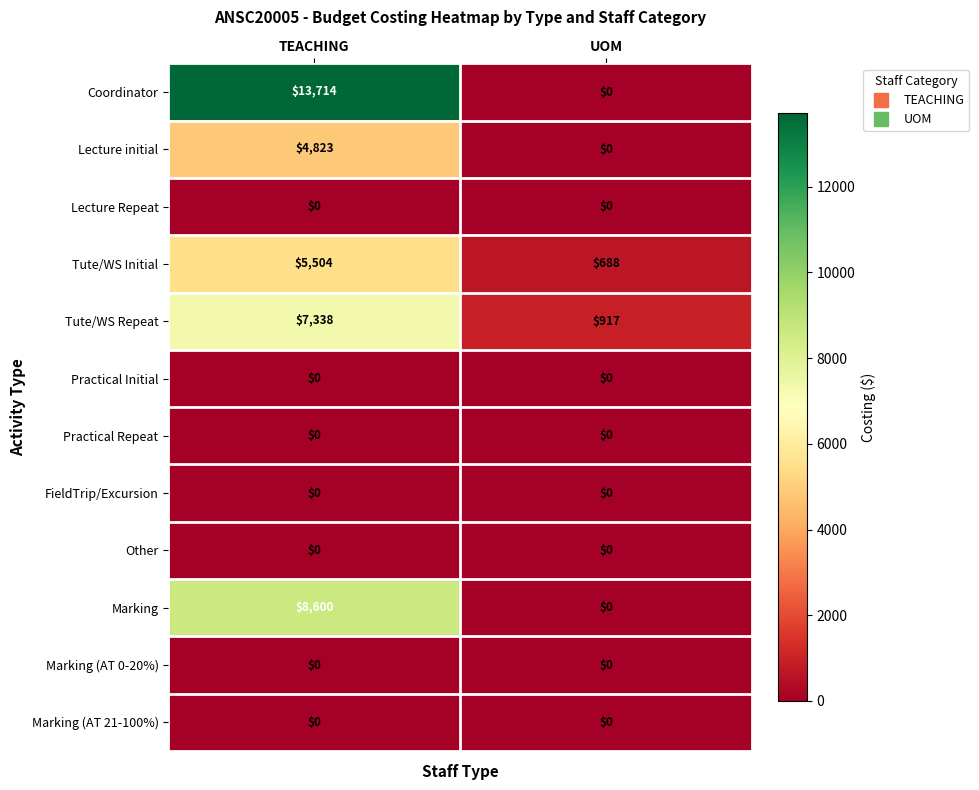

Which series has the widest spread of values?

Coordinator